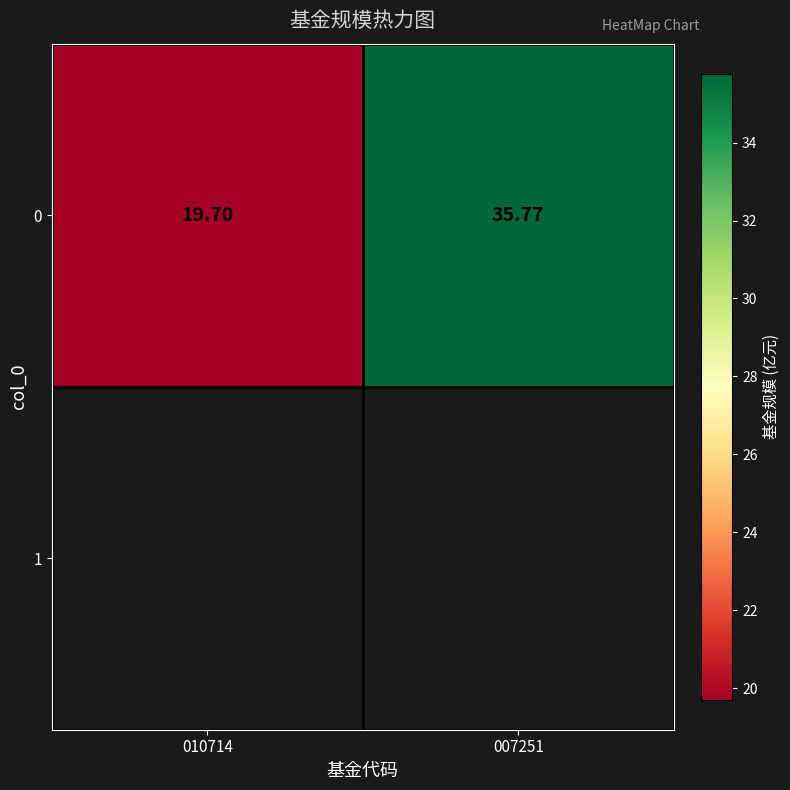

True or false: the data shows 14.6 at 007251.

False